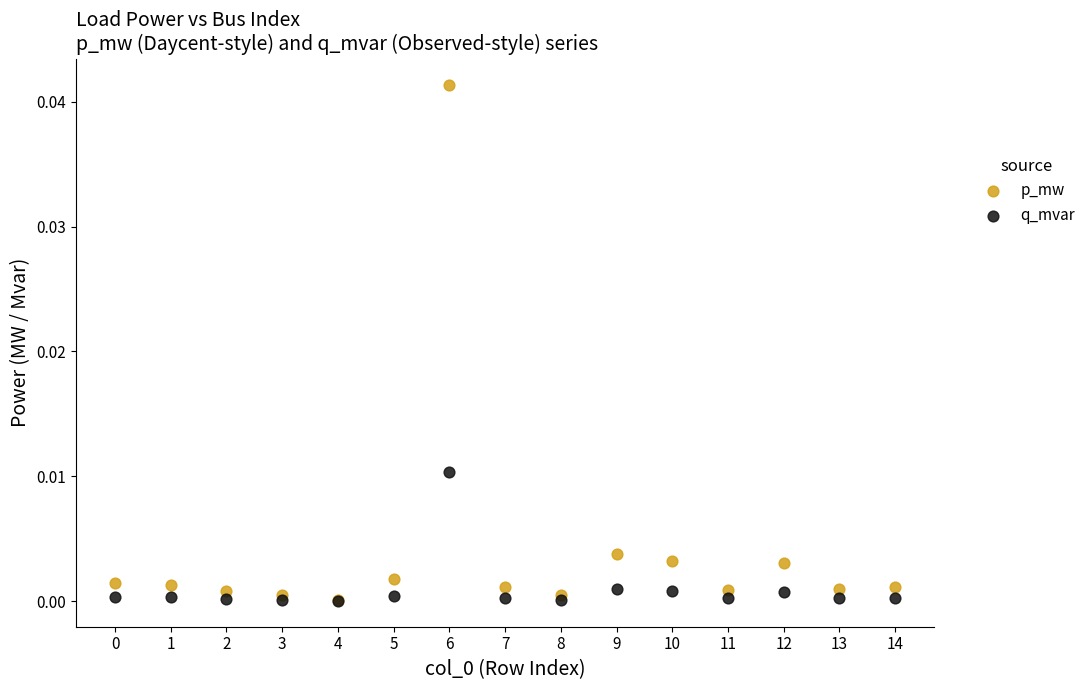

What are all the series names shown in the legend?

p_mw, q_mvar